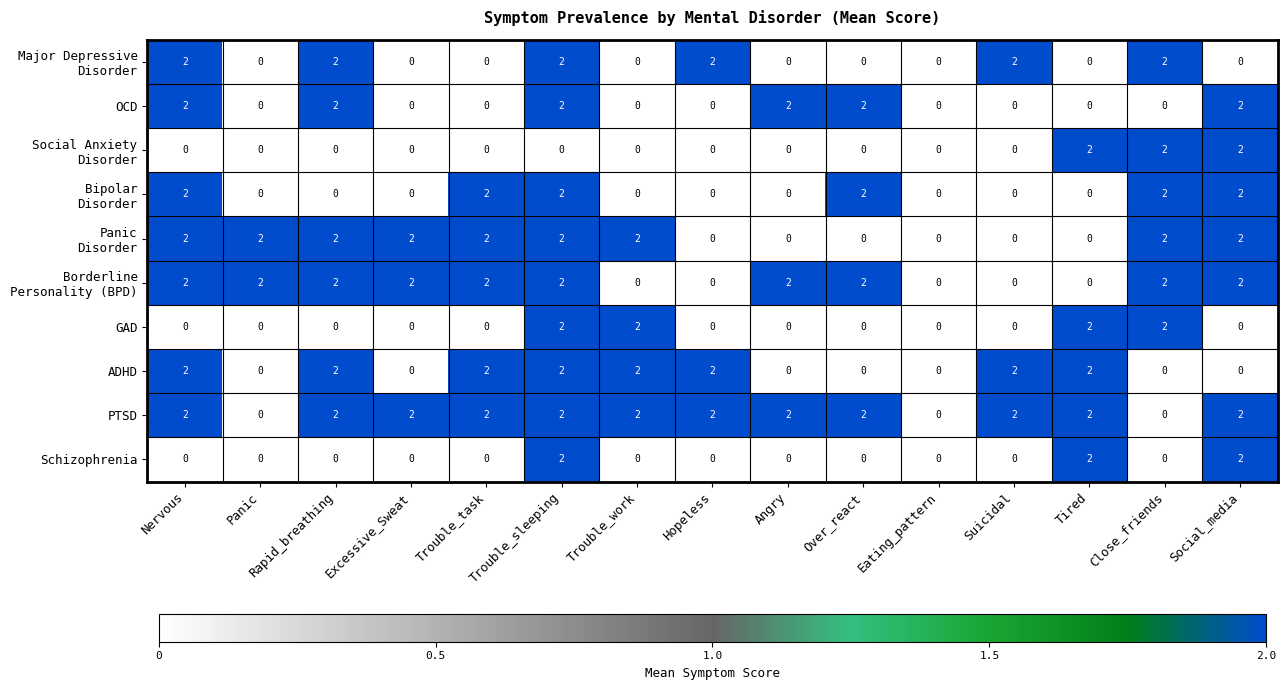

What is the spread (max minus min) of values at Suicidal?

2